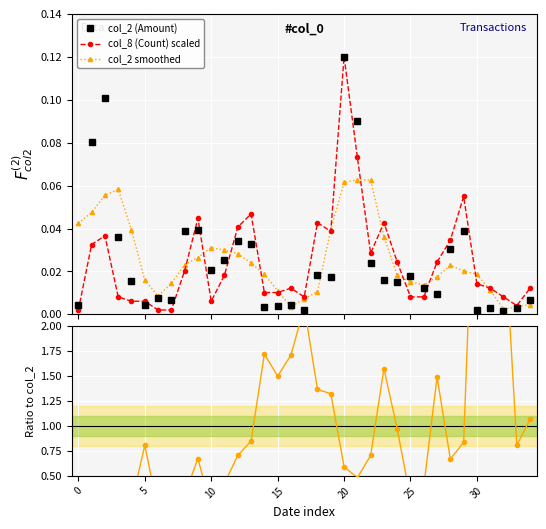

True or false: col_8 (Count) scaled has more than 2 points higher than both neighbors.

True